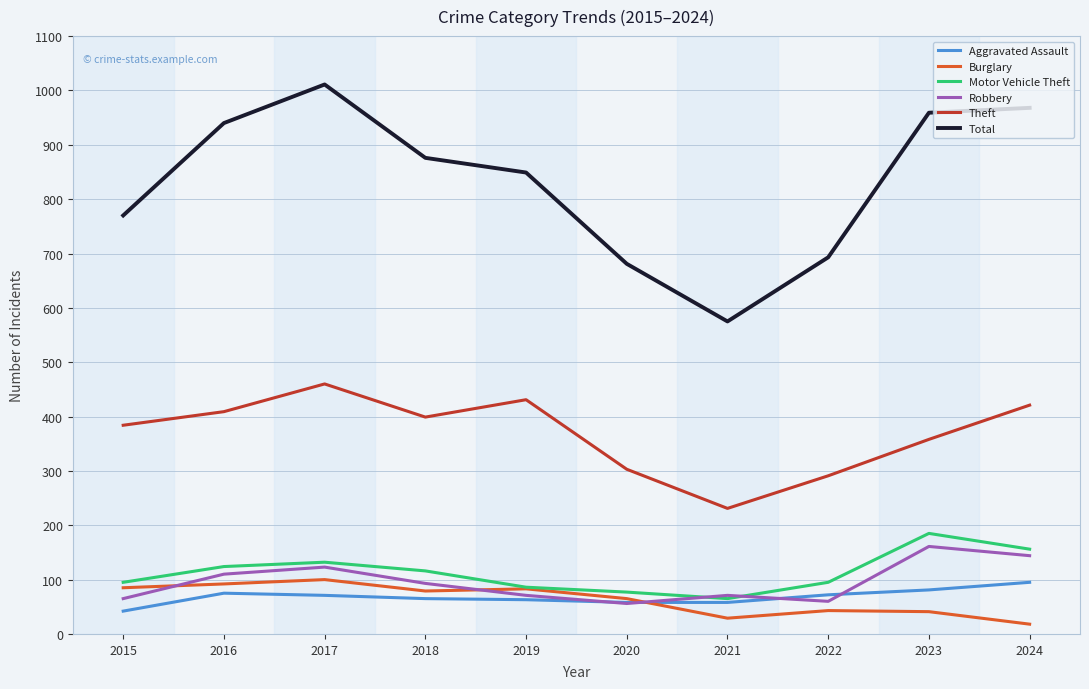

What is the difference between the second highest and second lowest values in the Robbery series?

84